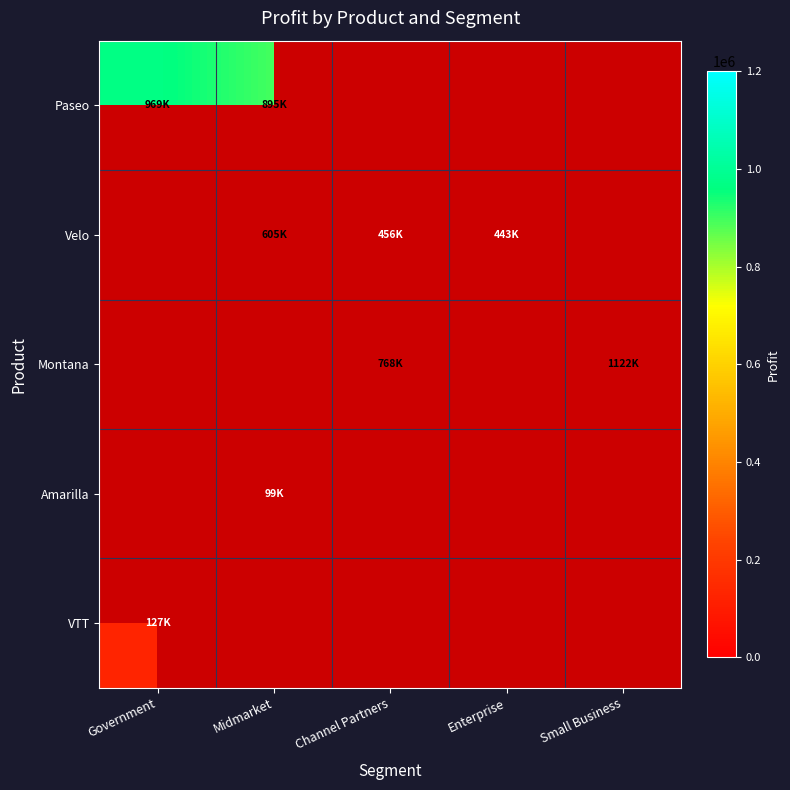

At how many categories does at least one series exceed 404765?

5